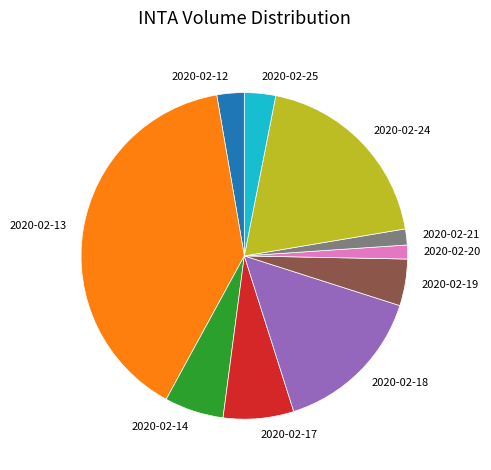

Is it true that 2020-02-14 is 6% of the pie?

True